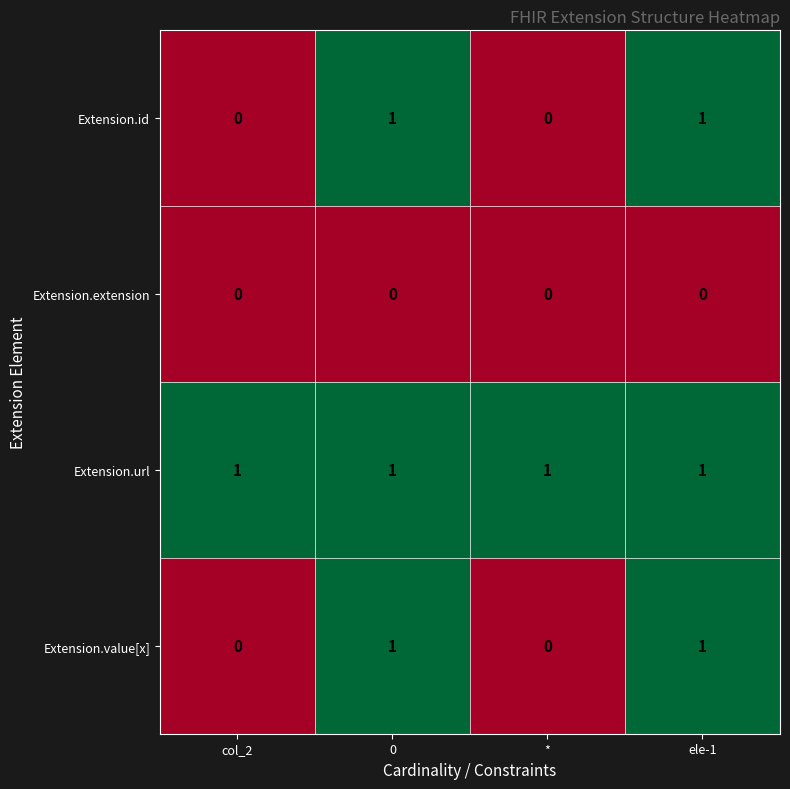

How many series are shown in this chart?

4